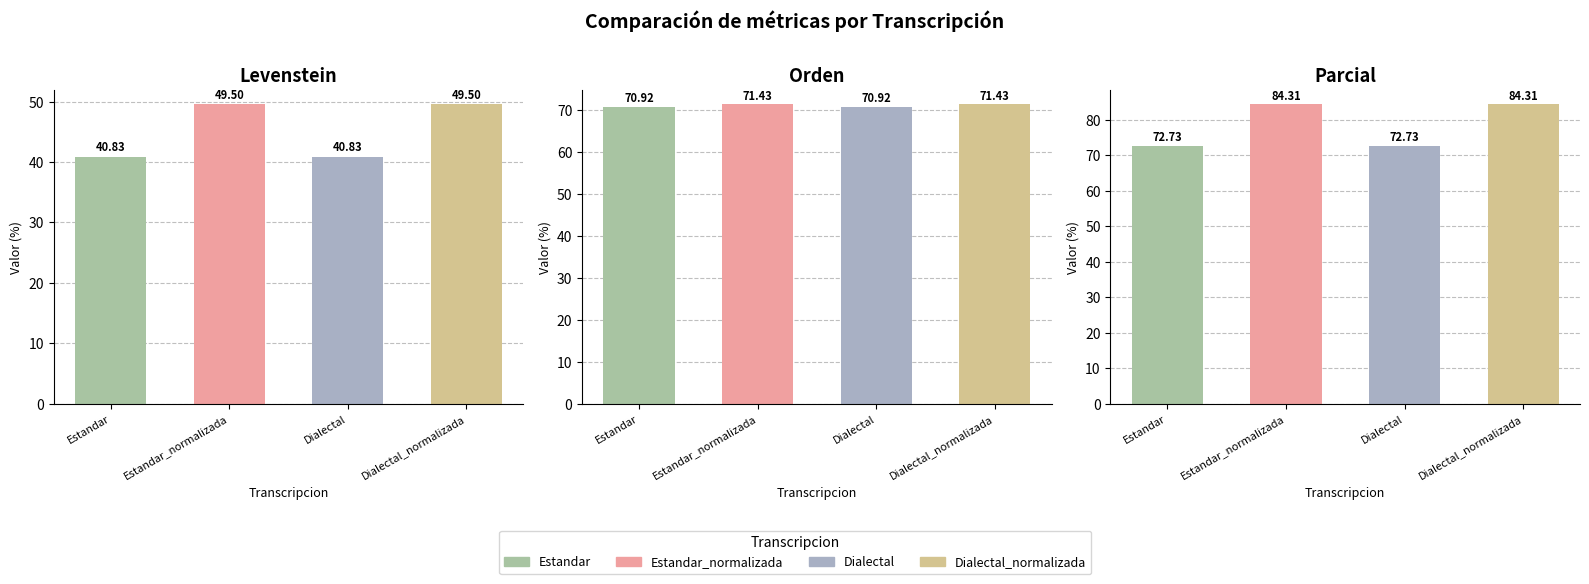

What is the minimum value shown in the chart?

40.8